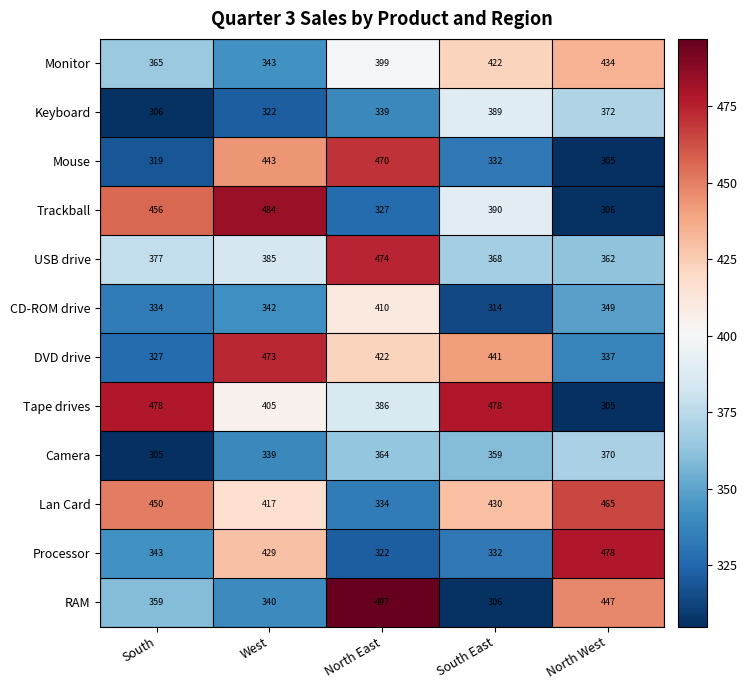

What is the difference between the second highest and minimum values in the DVD drive series?

114